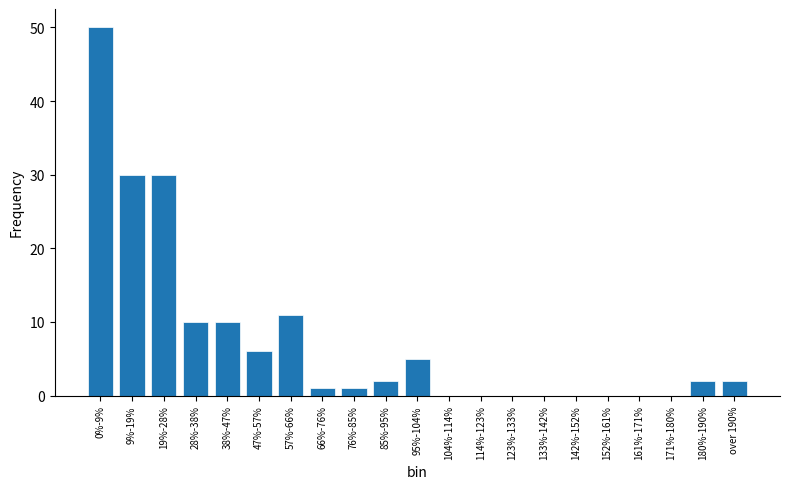

Reading right to left, extract all data points from this chart.

over 190%=2	180%-190%=2	171%-180%=0	161%-171%=0	152%-161%=0	142%-152%=0	133%-142%=0	123%-133%=0	114%-123%=0	104%-114%=0	95%-104%=5	85%-95%=2	76%-85%=1	66%-76%=1	57%-66%=11	47%-57%=6	38%-47%=10	28%-38%=10	19%-28%=30	9%-19%=30	0%-9%=50